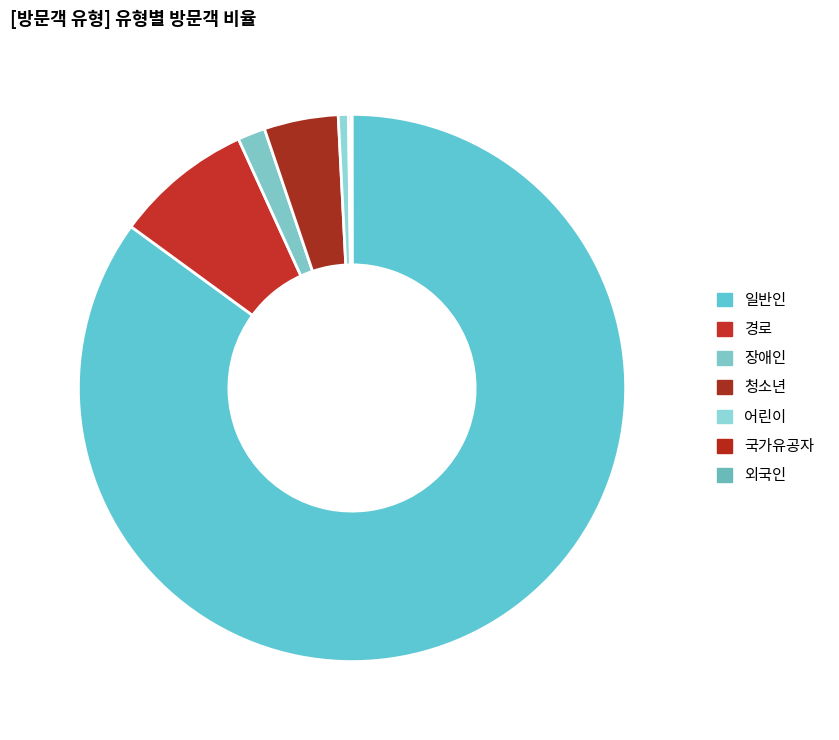

What is the largest slice in the pie chart?

일반인